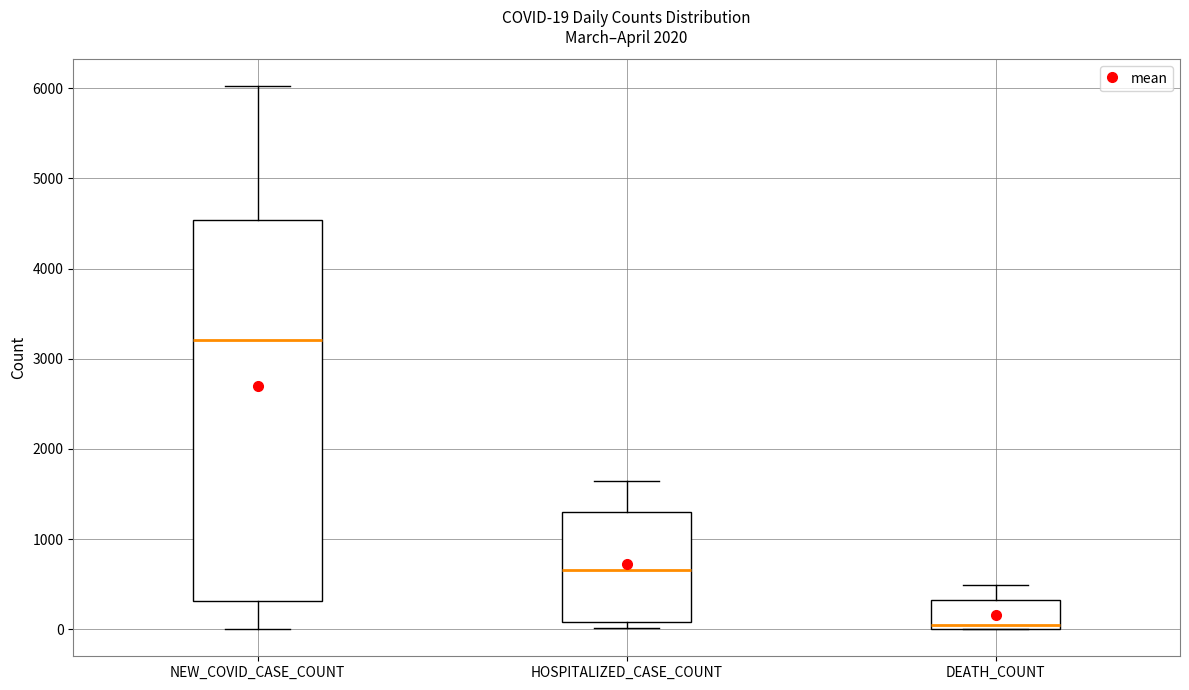

Which box is the tallest, from its lower edge to its upper edge?

NEW_COVID_CASE_COUNT